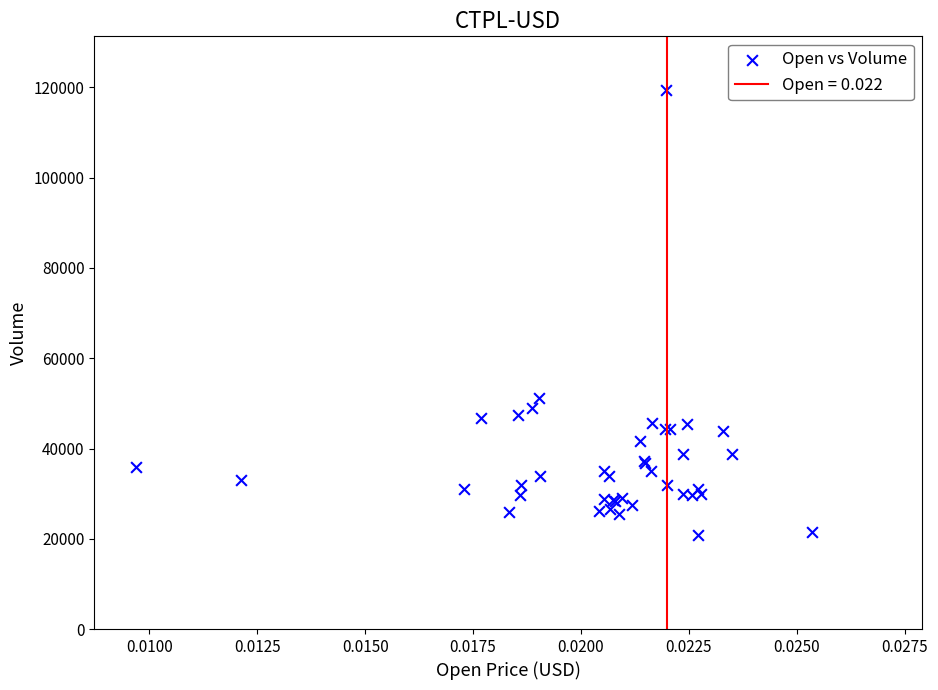

What Y value in the scatter plot is closest to 70091?

51214